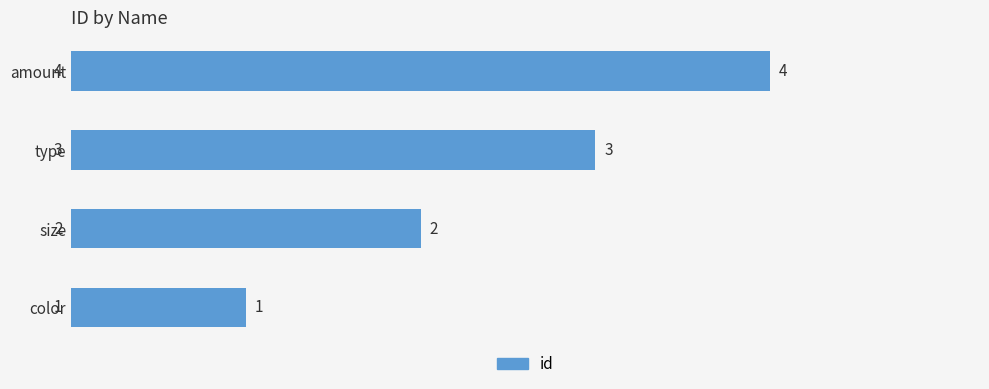

Reading bottom to top, what are all the values shown in this chart?

color=1	size=2	type=3	amount=4